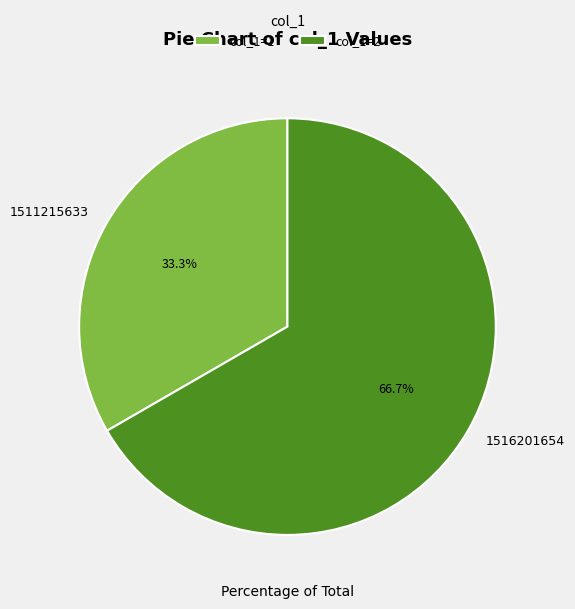

Between 1511215633 and 1516201654, which is larger?

1516201654